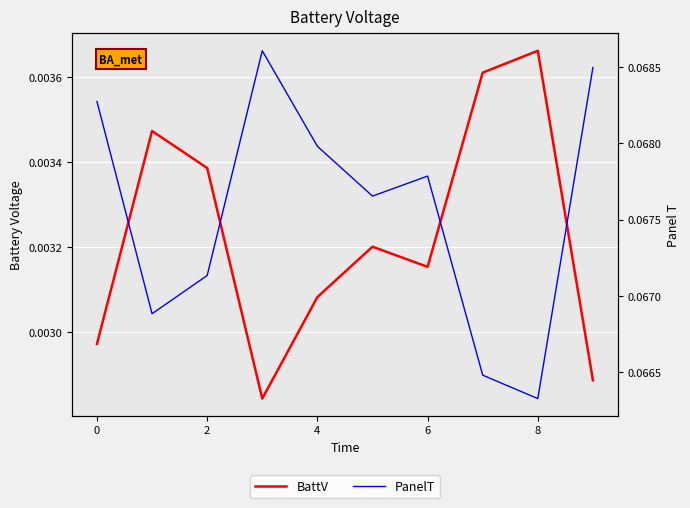

Reading left to right, list all the values displayed in this chart.

BattV: 0.0	0.0	0.0	0.0	0.0	0.0	0.0	0.0	0.0	0.0
PanelT: 0.1	0.1	0.1	0.1	0.1	0.1	0.1	0.1	0.1	0.1